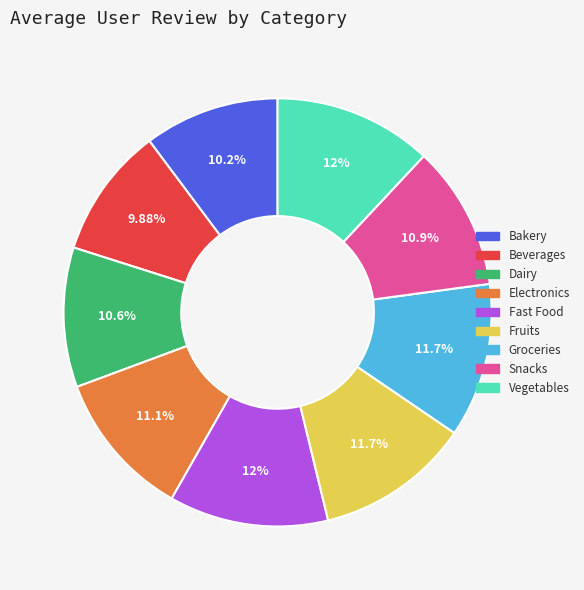

What percentage is the Beverages slice, to the nearest percent?

10%